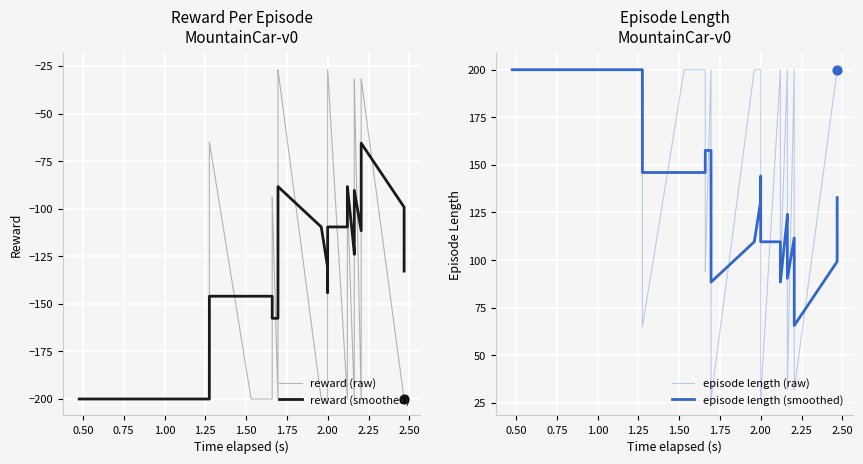

What are all the series names shown in the legend?

reward (raw), reward (smoothed), episode length (raw), episode length (smoothed)